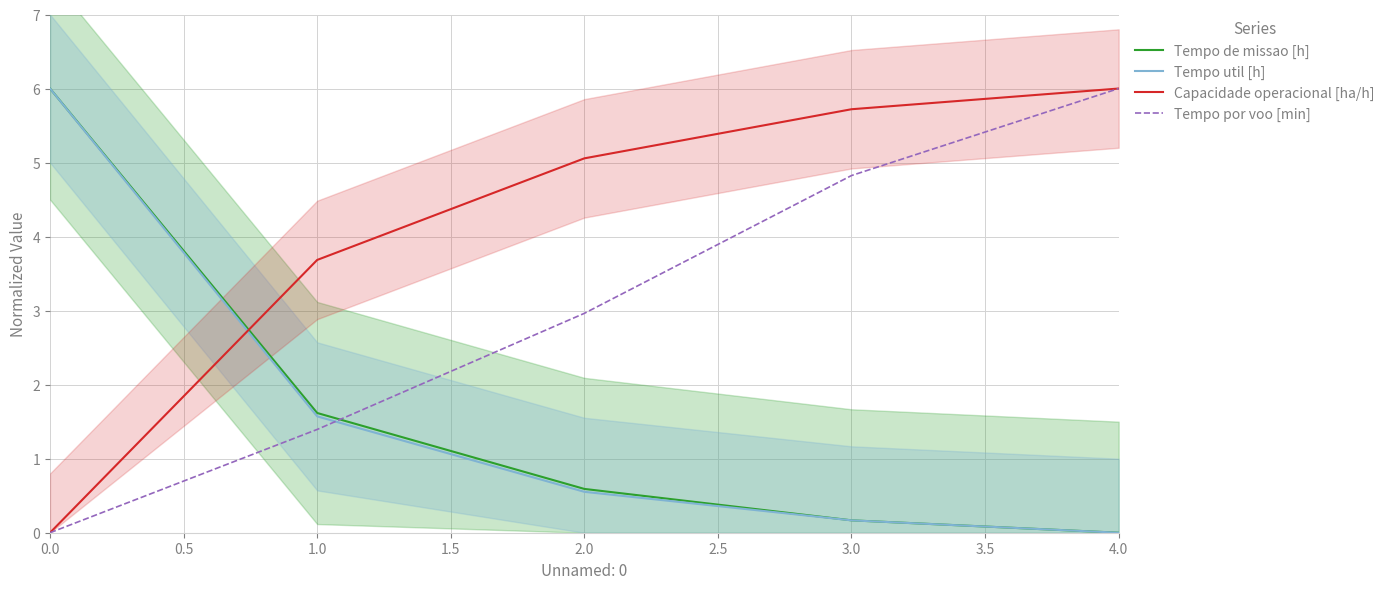

True or false: Tempo util [h] and Tempo de missao [h] intersect in this chart.

False